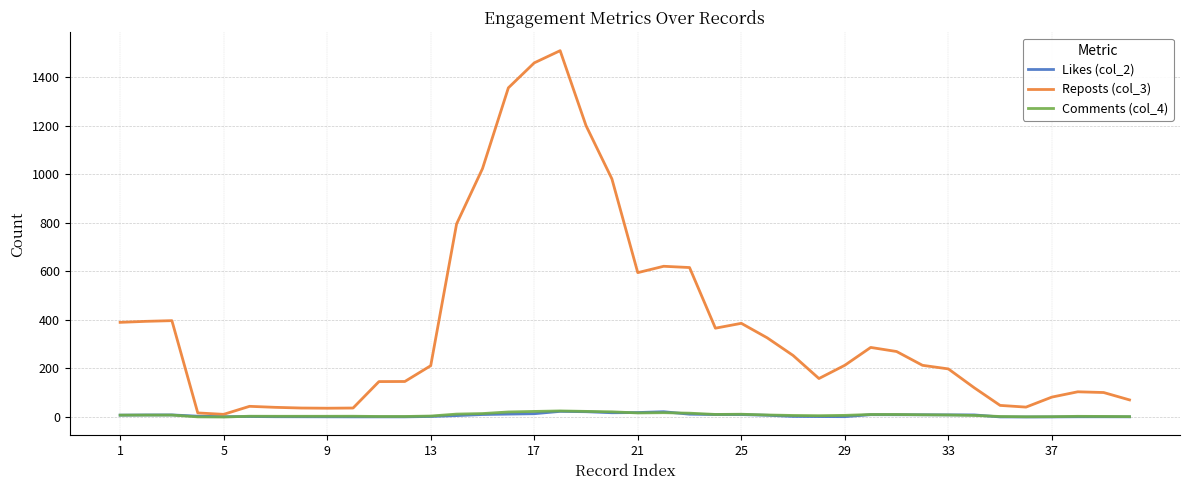

Which series has the widest spread of values?

Reposts (col_3)